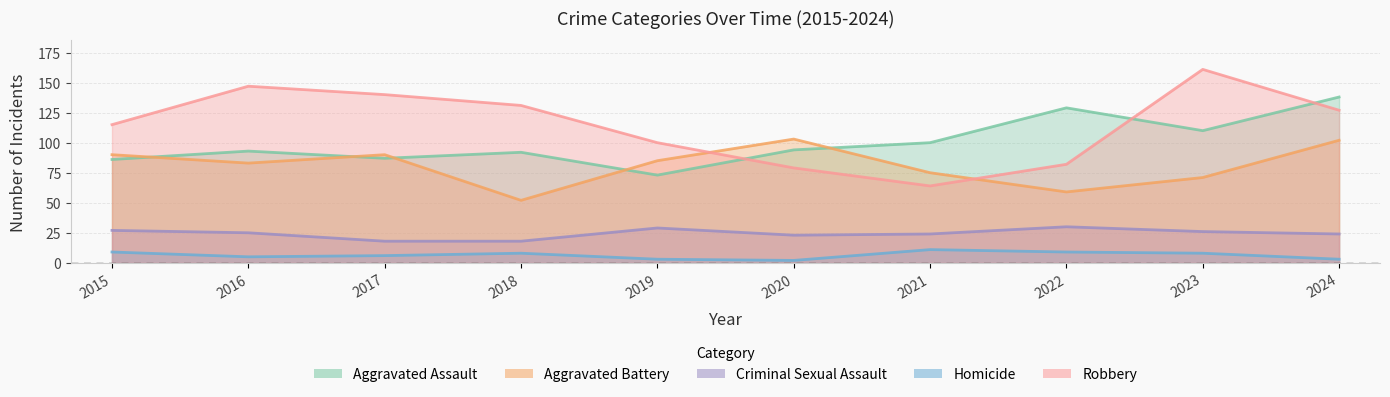

What is the minimum value shown in the chart?

2